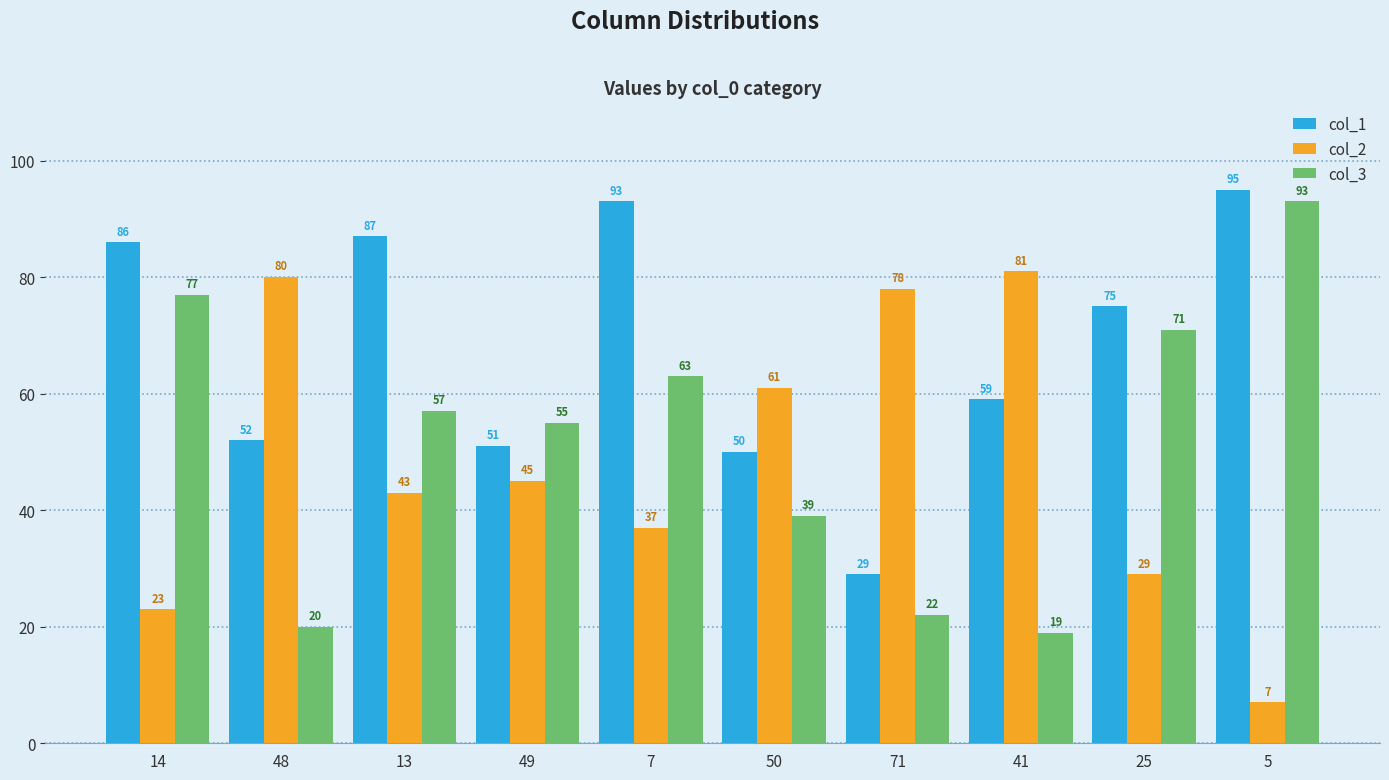

What is the difference between the highest and lowest values at 71?

56